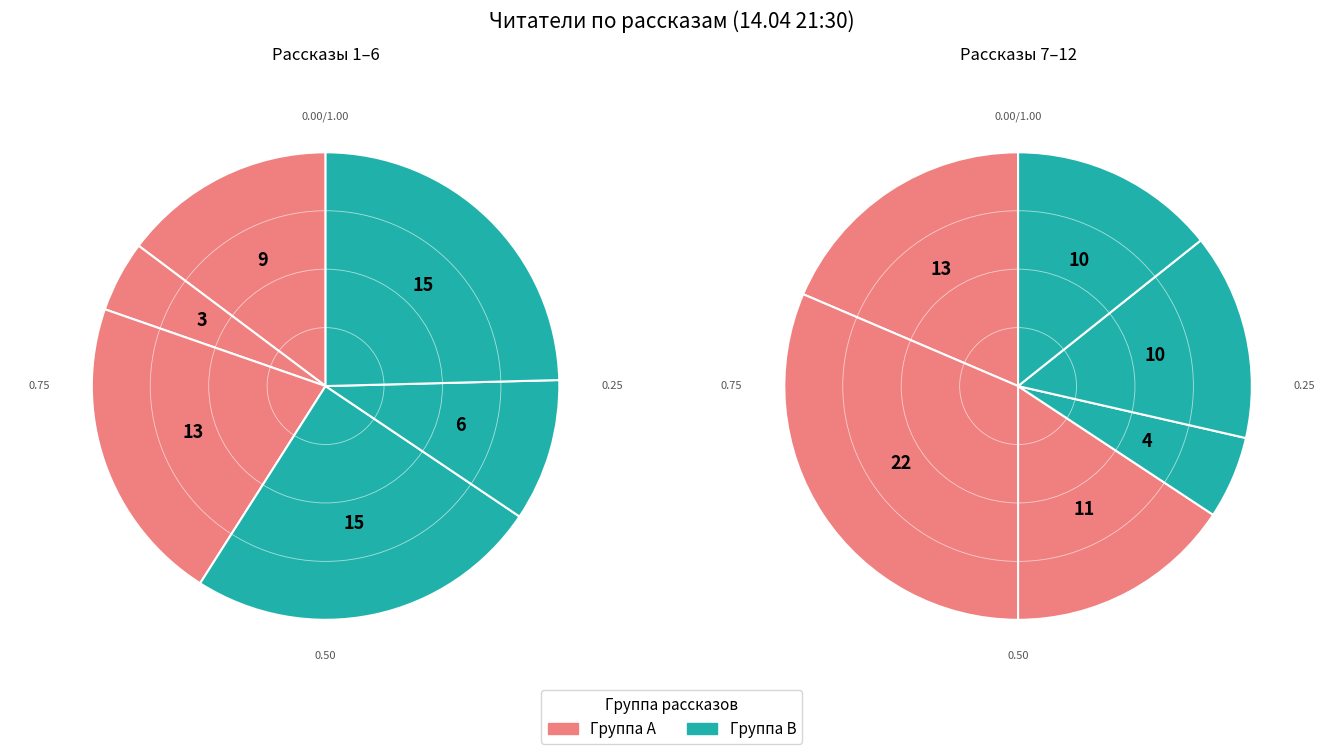

Does any single category account for the majority?

No